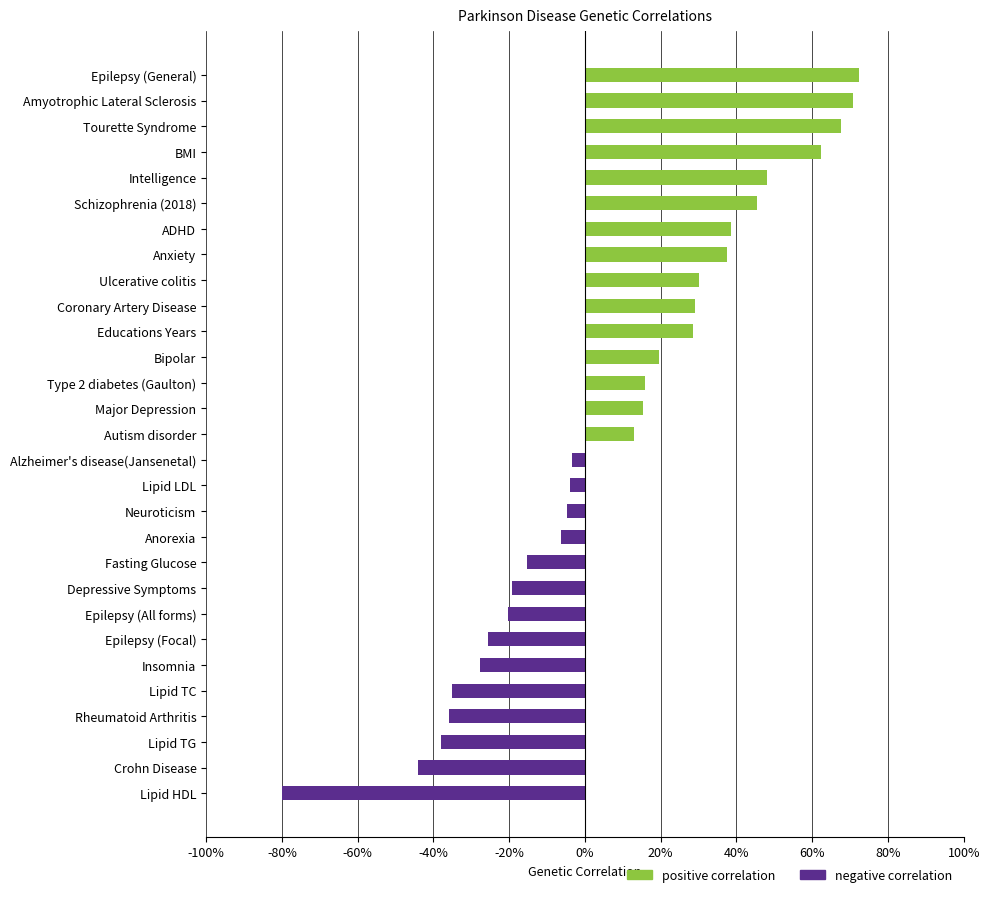

Which label corresponds to the smallest value in the chart?

Lipid HDL